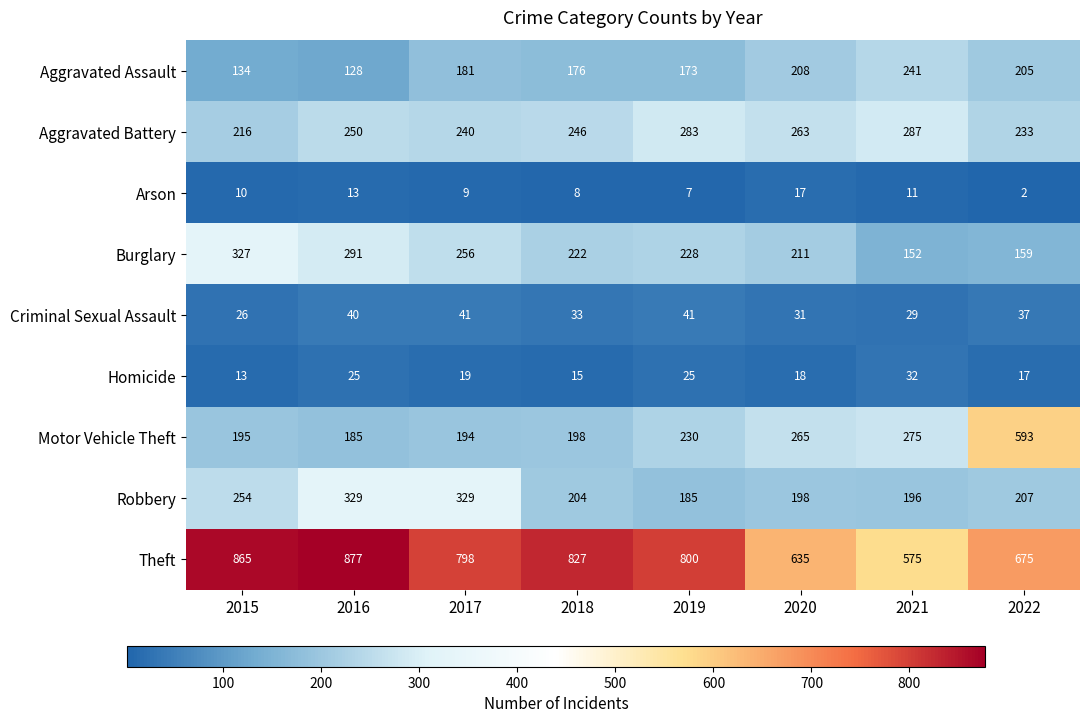

What is the difference between the maximum and second lowest values in the Theft series?

242